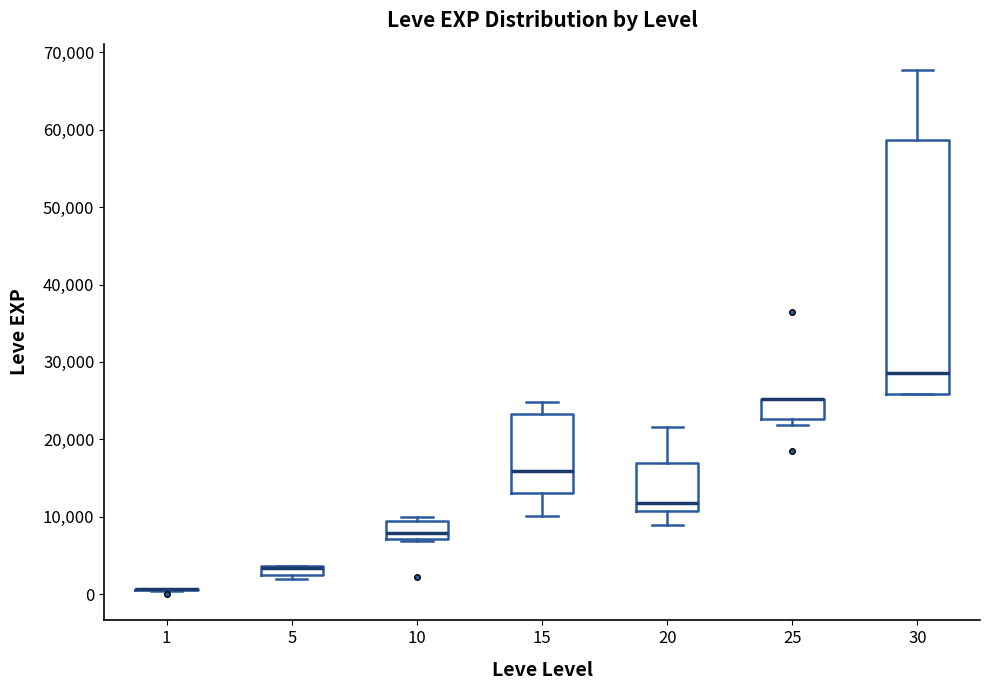

Which box is the tallest, from its lower edge to its upper edge?

30